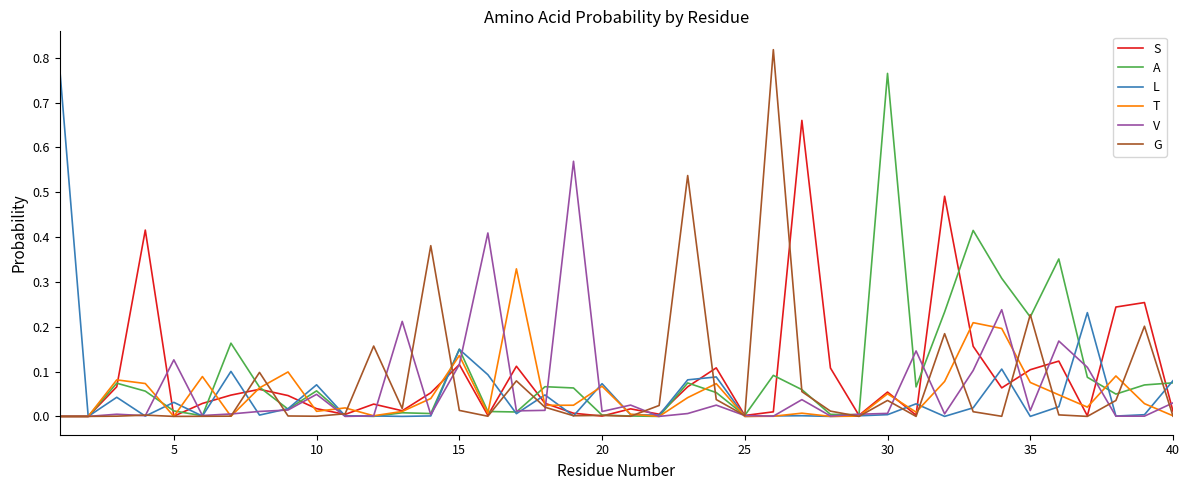

Does the chart have visible grid lines?

No